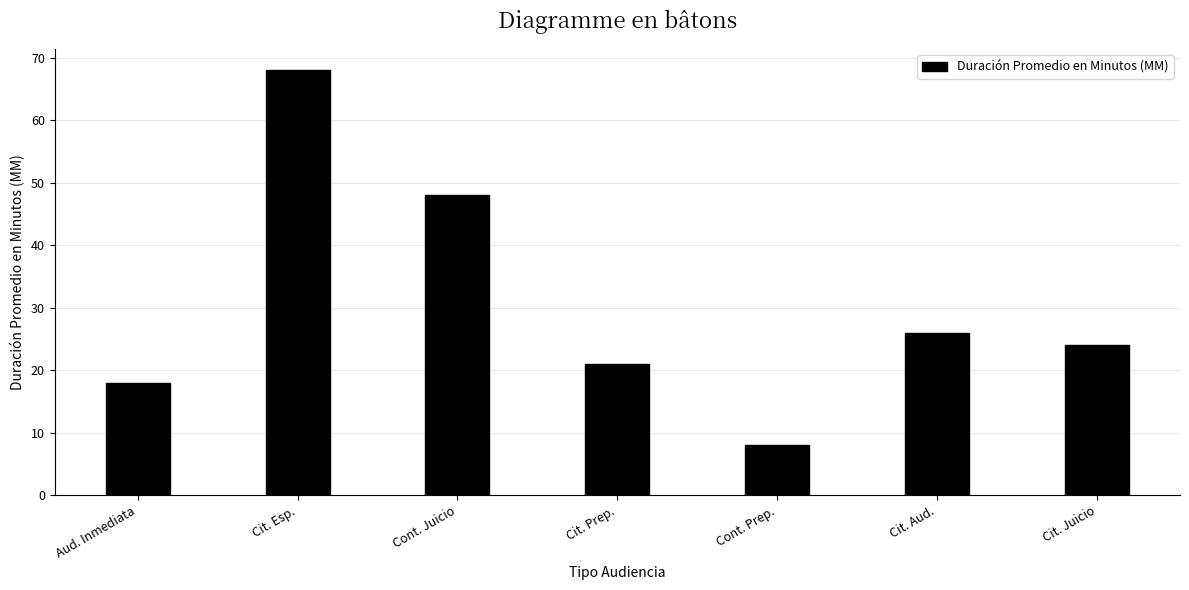

Is it true that the value at Cit. Prep. is 21?

True